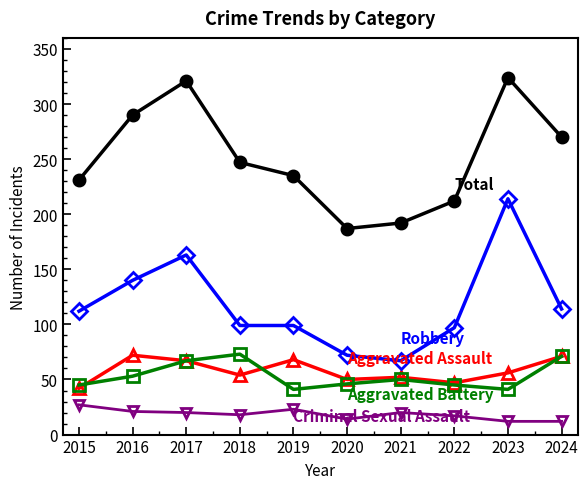

What is the smallest value displayed?

12